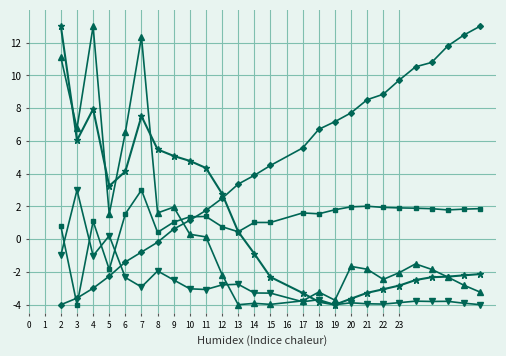

What is the maximum value shown in the chart?

13.0